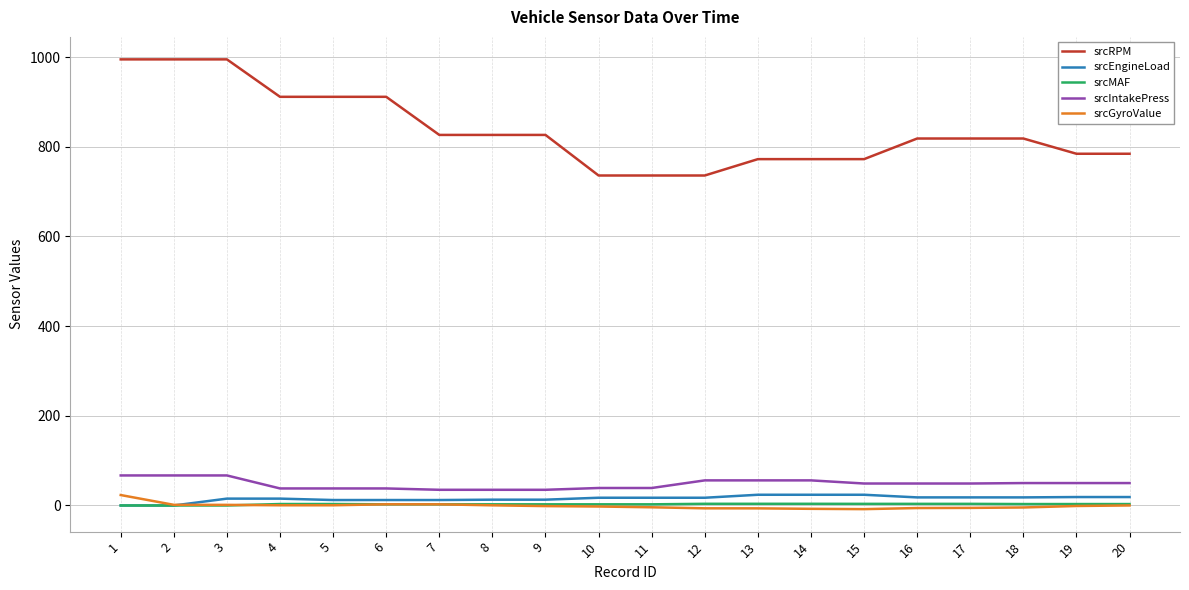

Is the value of srcIntakePress at 16 greater than the value of srcMAF at 14?

Yes